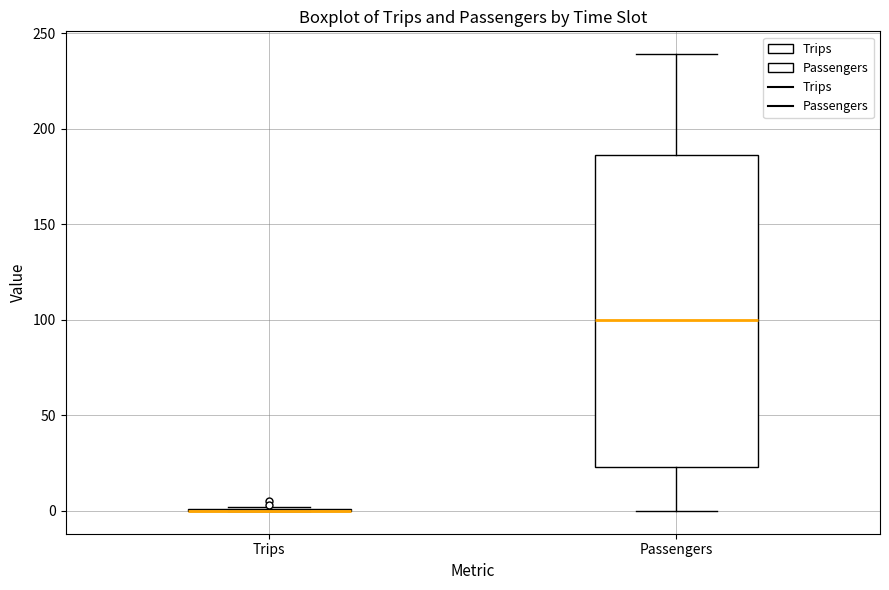

Reading left to right, read every box against the y-axis: the position of its median line, the range the box covers, and the ends of its whiskers. The values are not printed on the chart, so give them approximately, as read against the axis.

Trips: box collapsed to a line at 0, whiskers 0 to 0
Passengers: median 100, box 25 to 185, whiskers 0 to 240